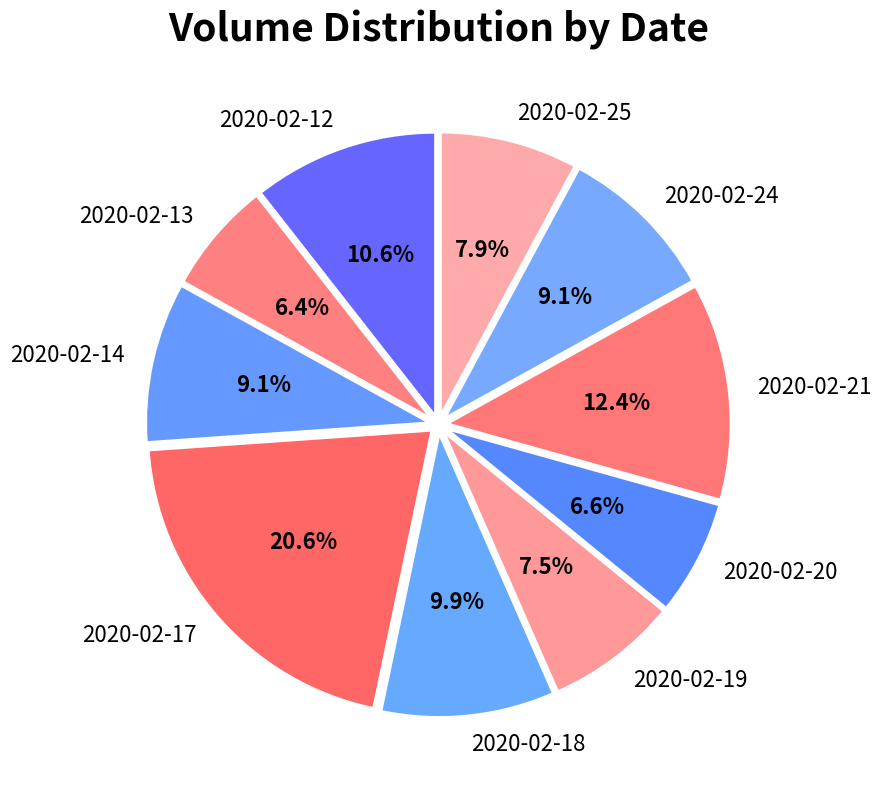

How many slices are in this pie chart?

10